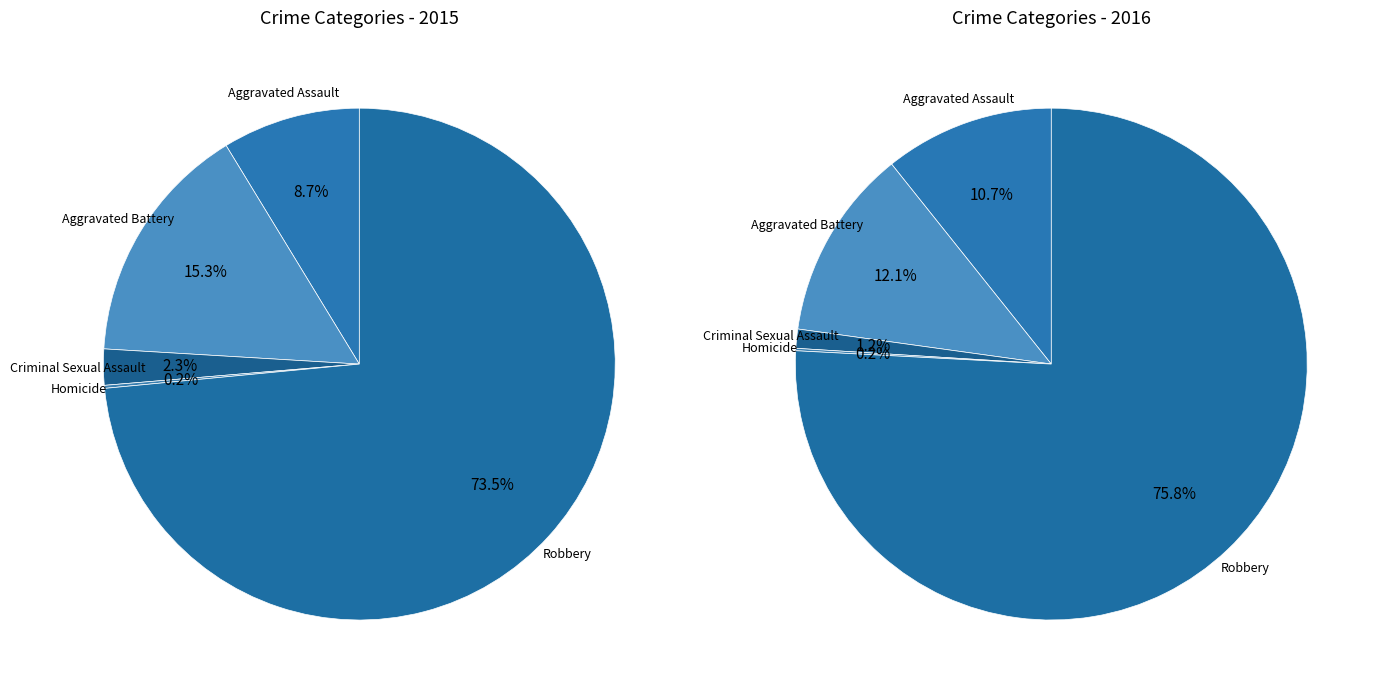

Rank the categories by value from lowest to highest.

Homicide, Criminal Sexual Assault, Aggravated Assault, Aggravated Battery, Robbery